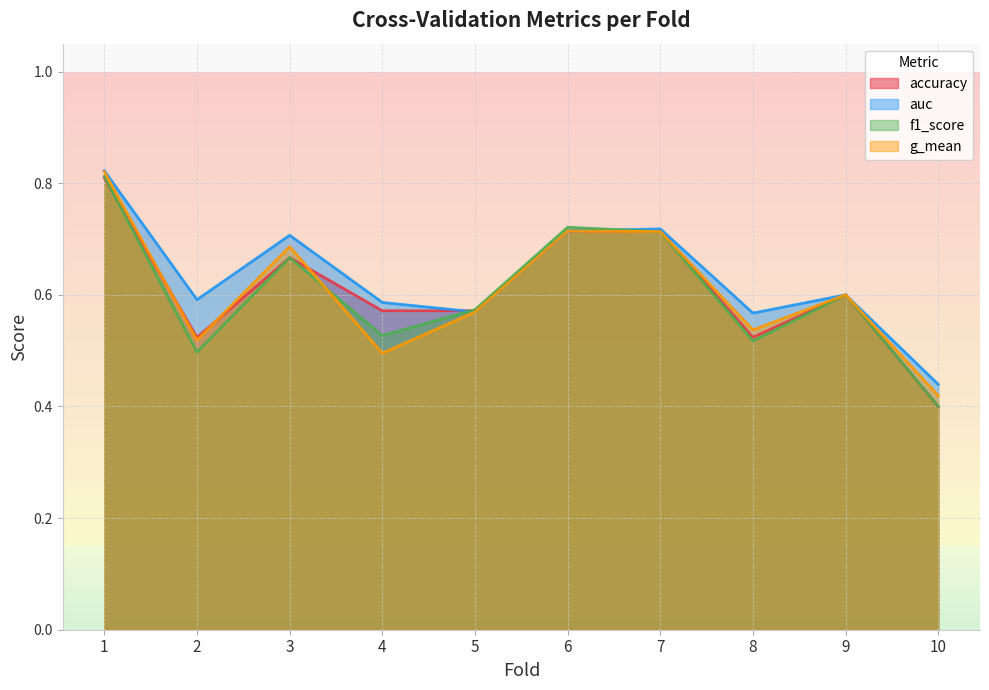

What is the average value of the f1_score series?

0.6